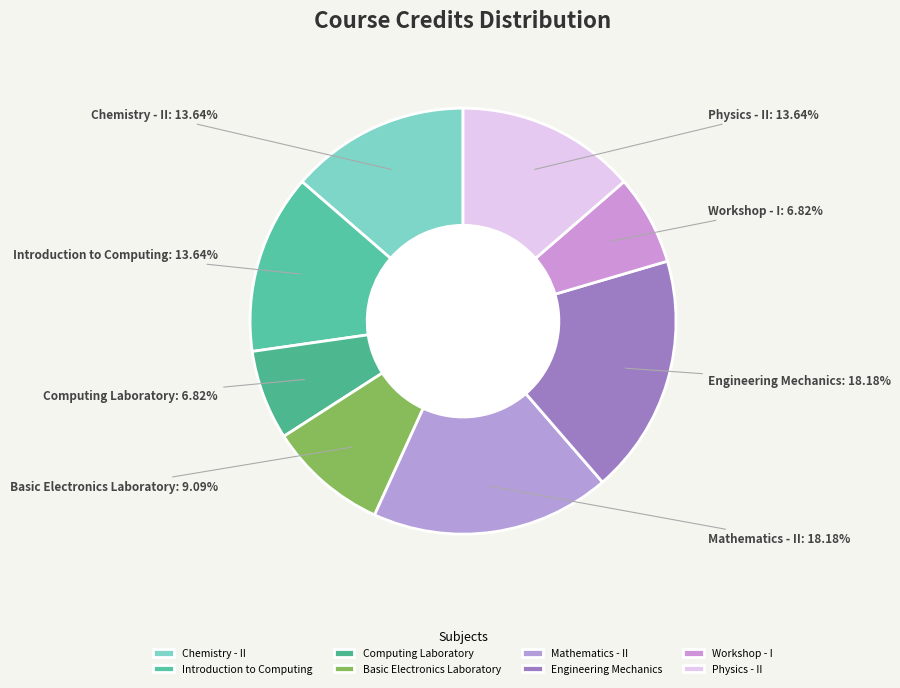

To the nearest percent, what percentage of the pie is Workshop - I?

7%